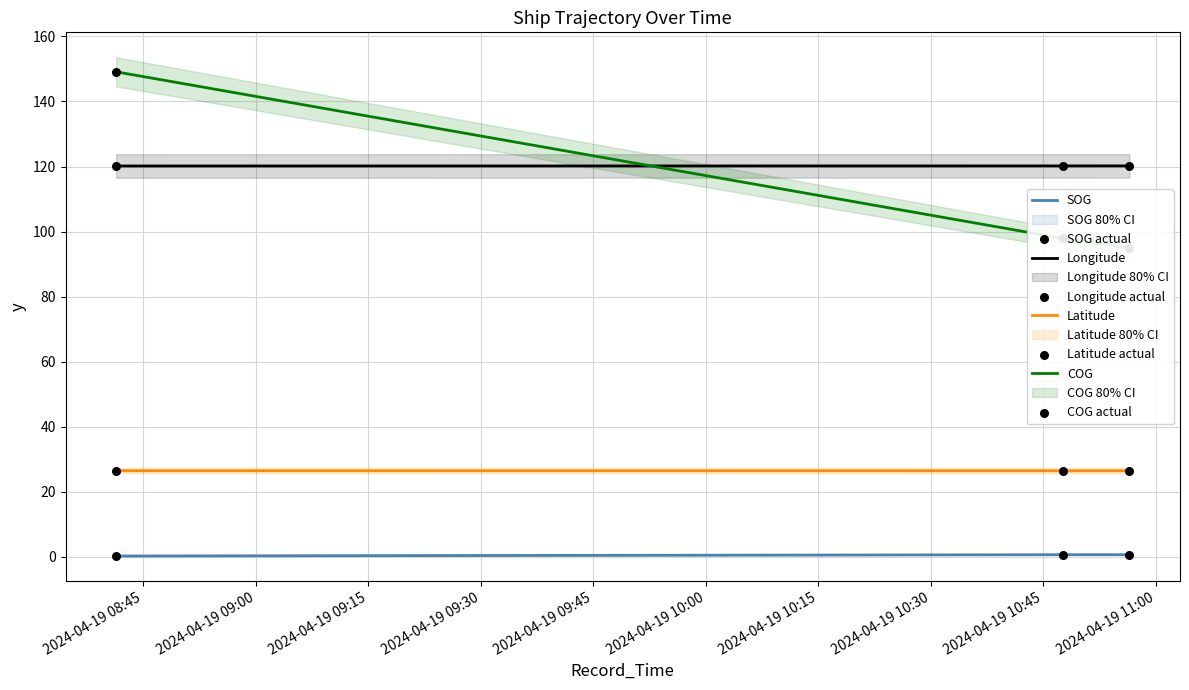

What are all the series names shown in the legend?

SOG, Longitude, Latitude, COG